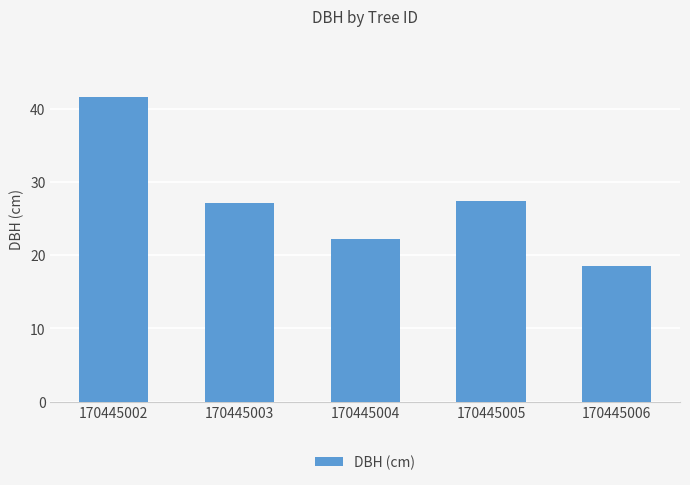

The value at 170445002 is 41.6. True or false?

True